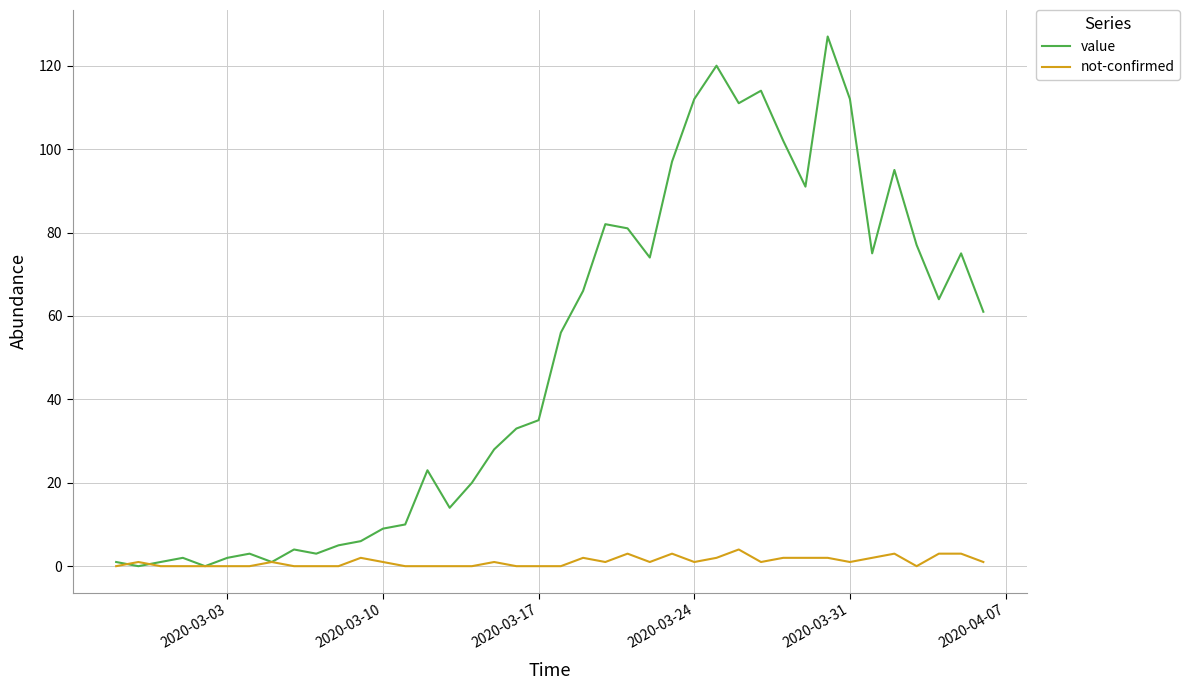

Rank the series by their average value, from lowest to highest.

not-confirmed, value